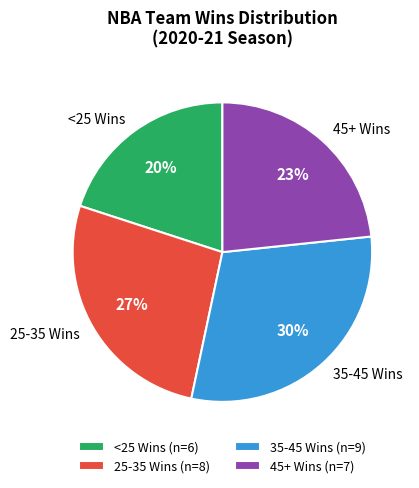

Combined, do 45+ Wins and <25 Wins account for over 50%?

No